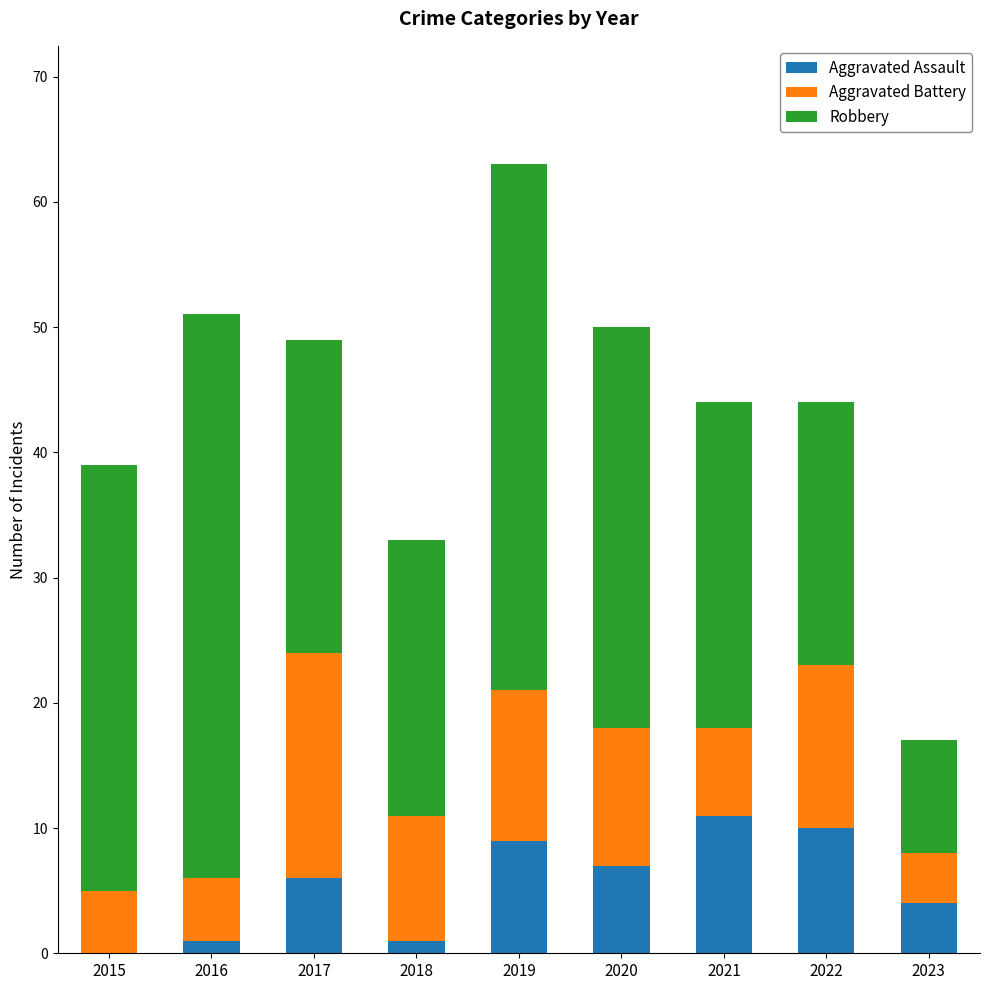

At which category is the sum across all series the highest?

2019